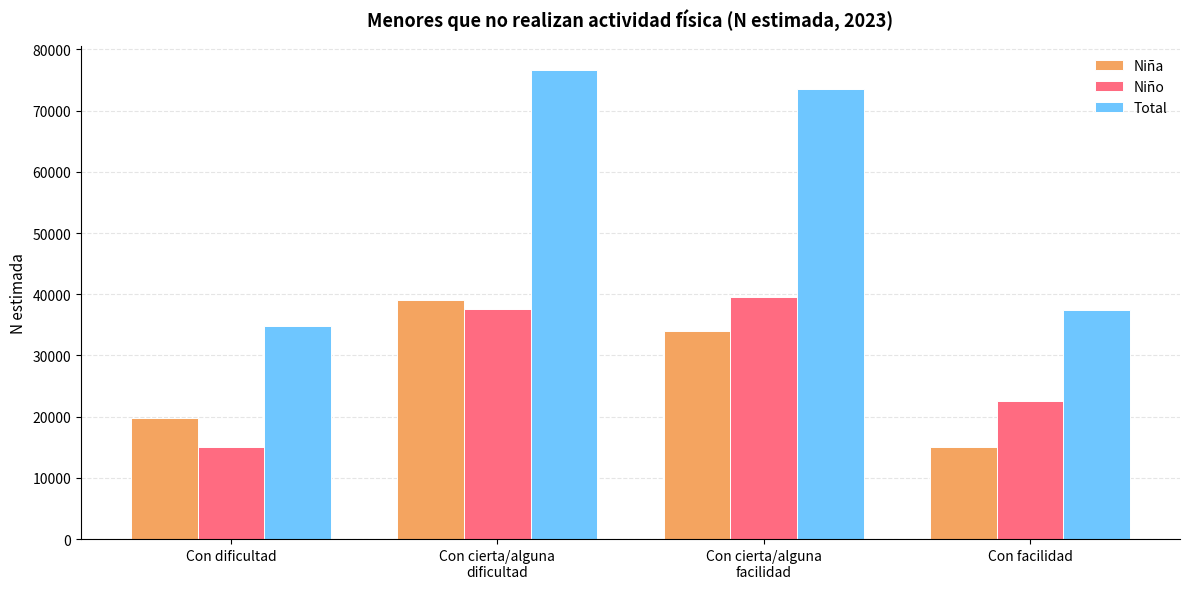

What value does the Niña series have at Con cierta/alguna
facilidad?

33939